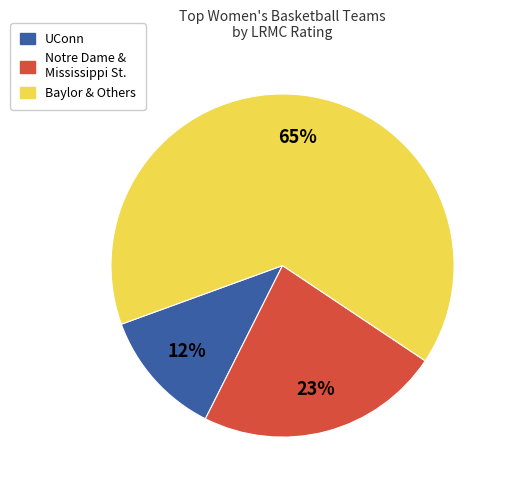

Is the sum of Baylor & Others and Notre Dame & Mississippi St. greater than half?

Yes